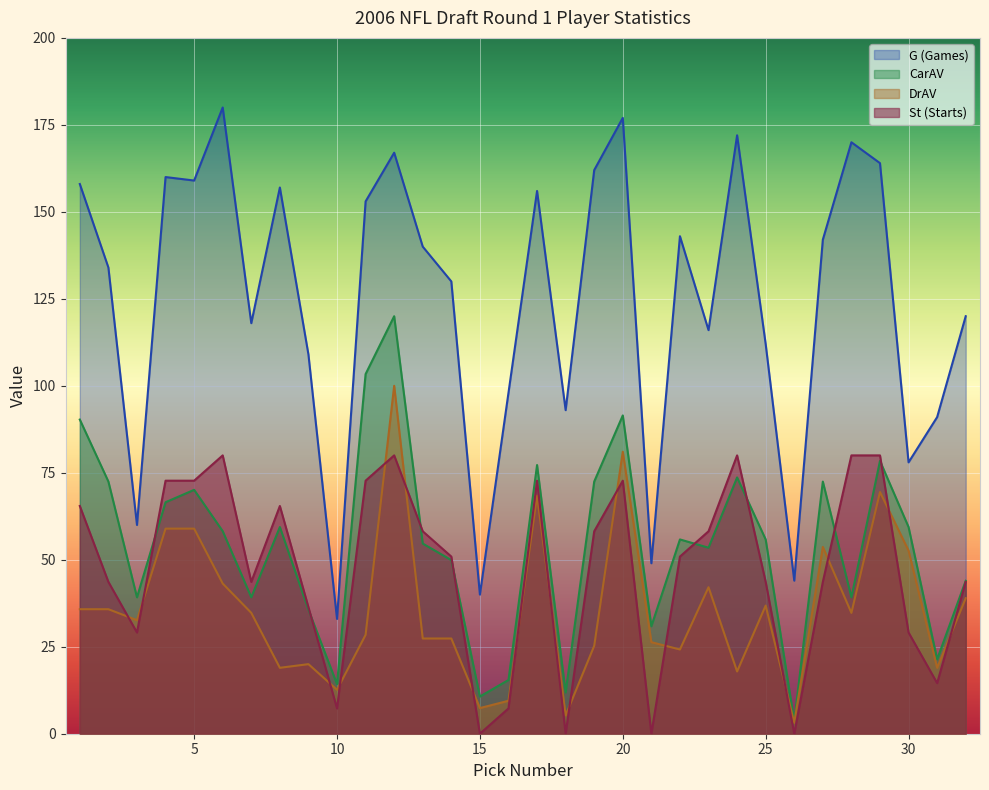

Read the St value at 16.

7.3